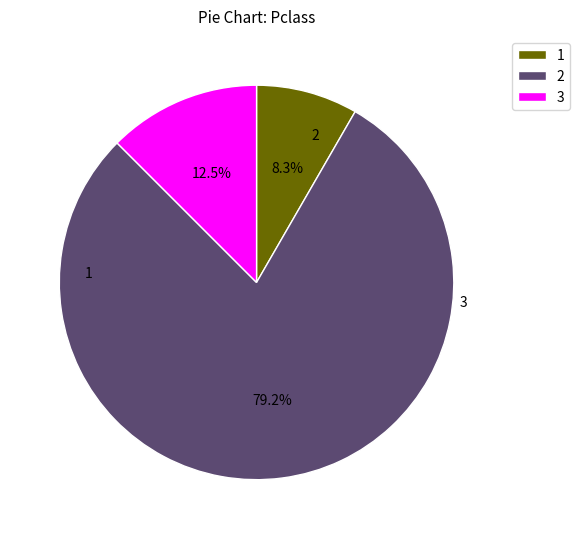

Rank the categories by value from lowest to highest.

1, 3, 2